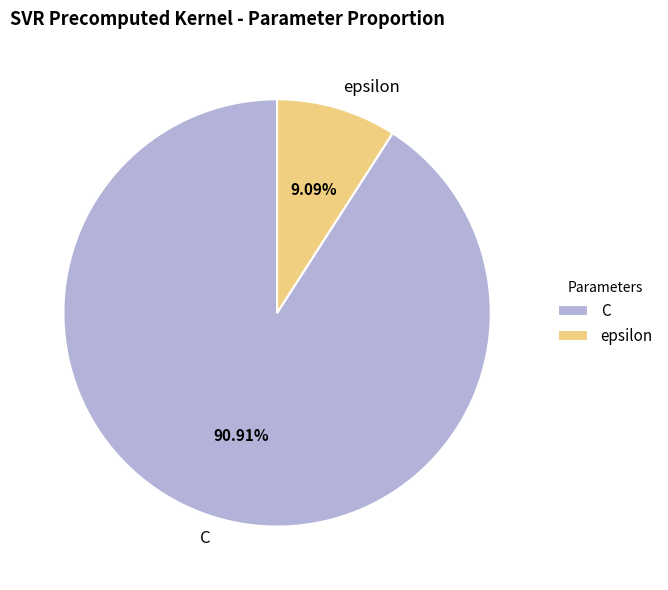

Which category has the biggest portion of the pie?

C